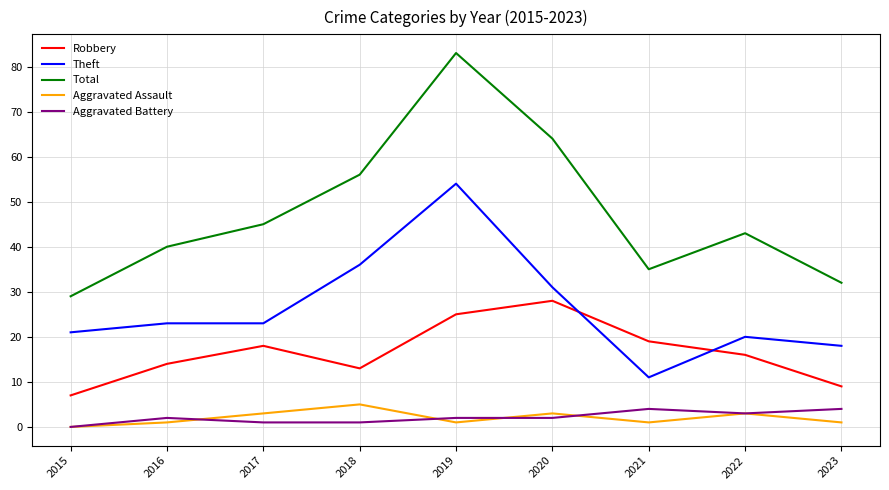

True or false: Total and Robbery intersect in this chart.

False